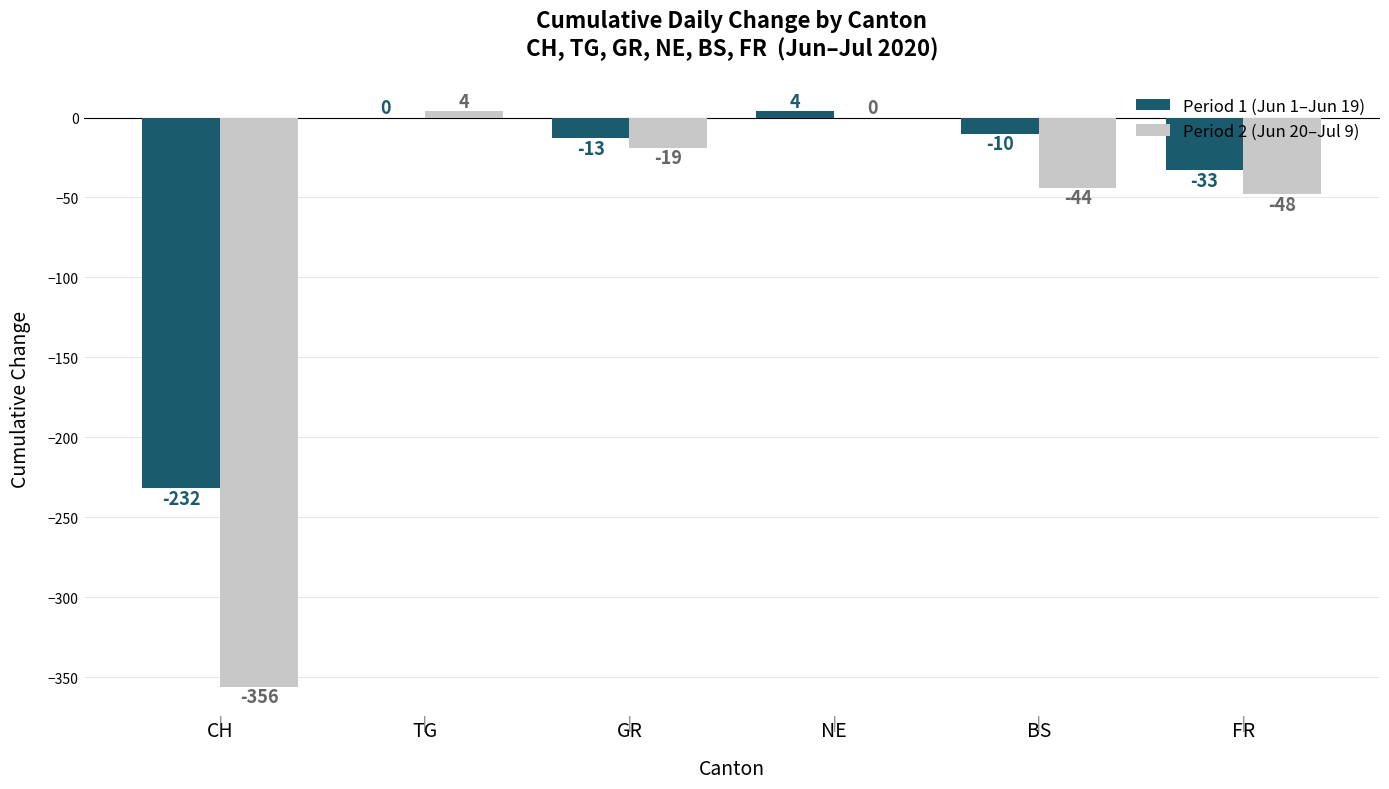

What are all the series names shown in the legend?

Period 1 (Jun 1–Jun 19), Period 2 (Jun 20–Jul 9)